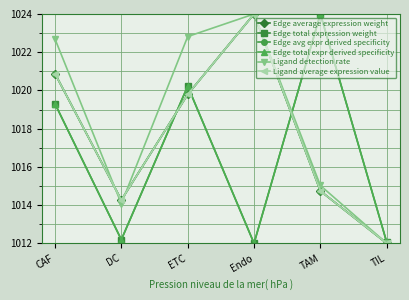

What is the difference between the Edge total expr derived specificity values at Endo and ETC?

8.2